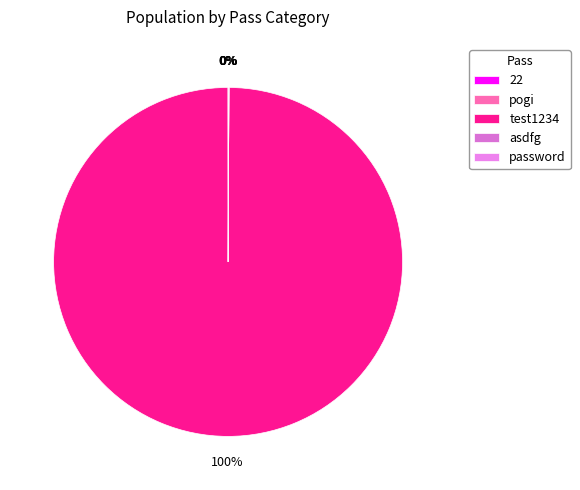

Does password account for over 50% of the chart?

No